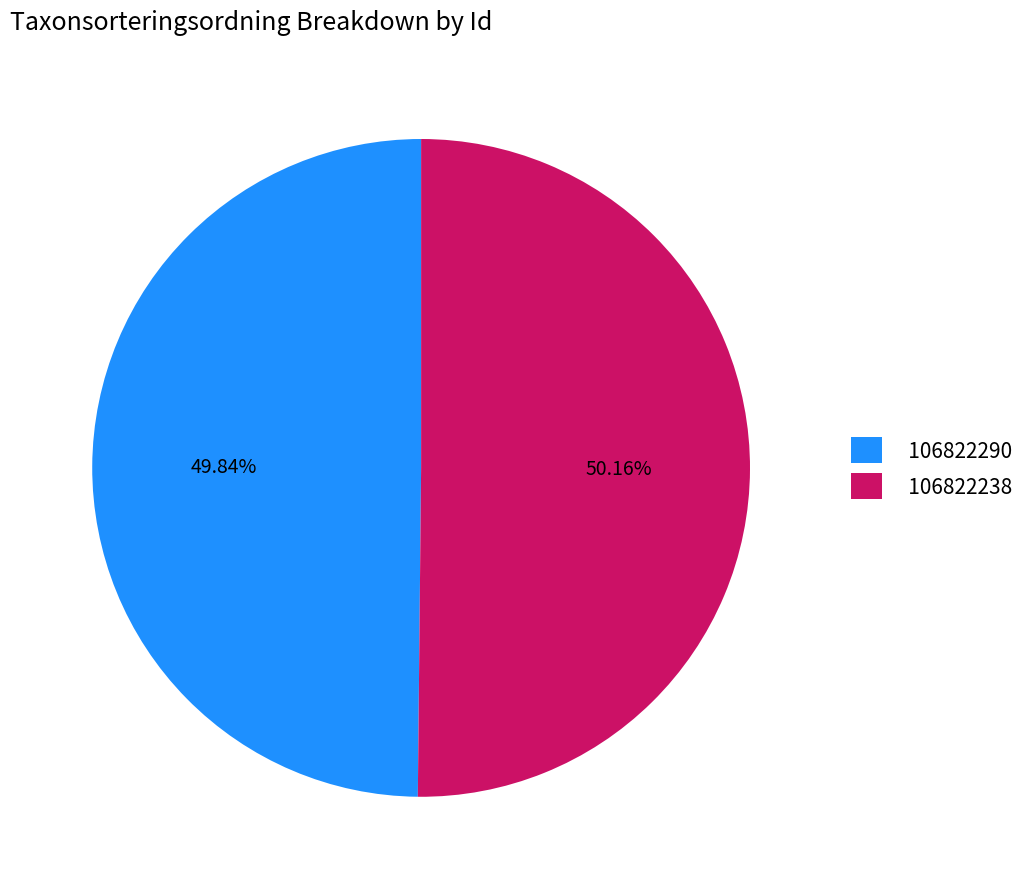

To the nearest percent, what portion does 106822290 represent?

50%